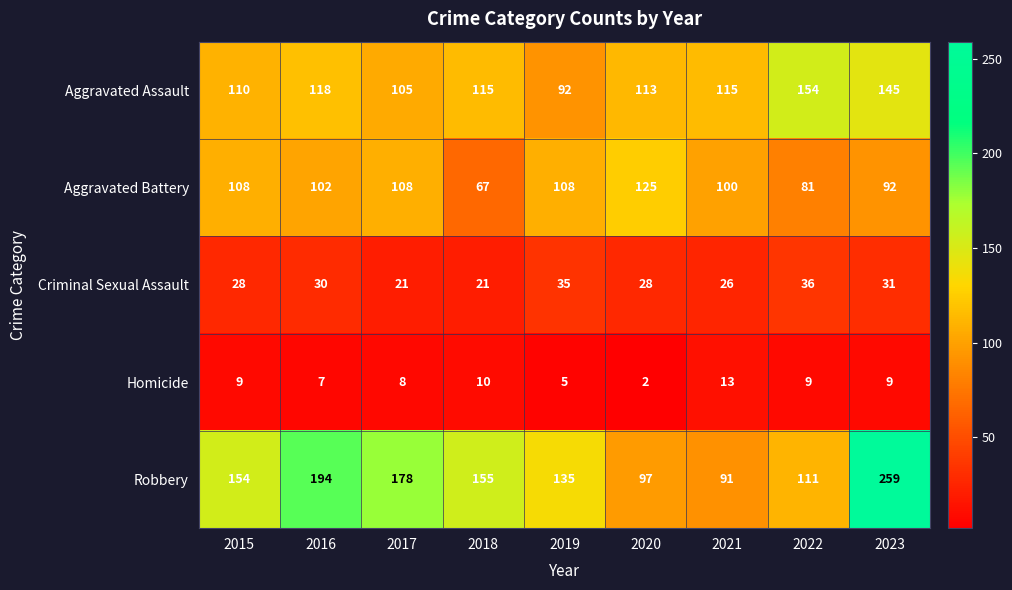

At which label does Aggravated Battery first exceed 102?

2015